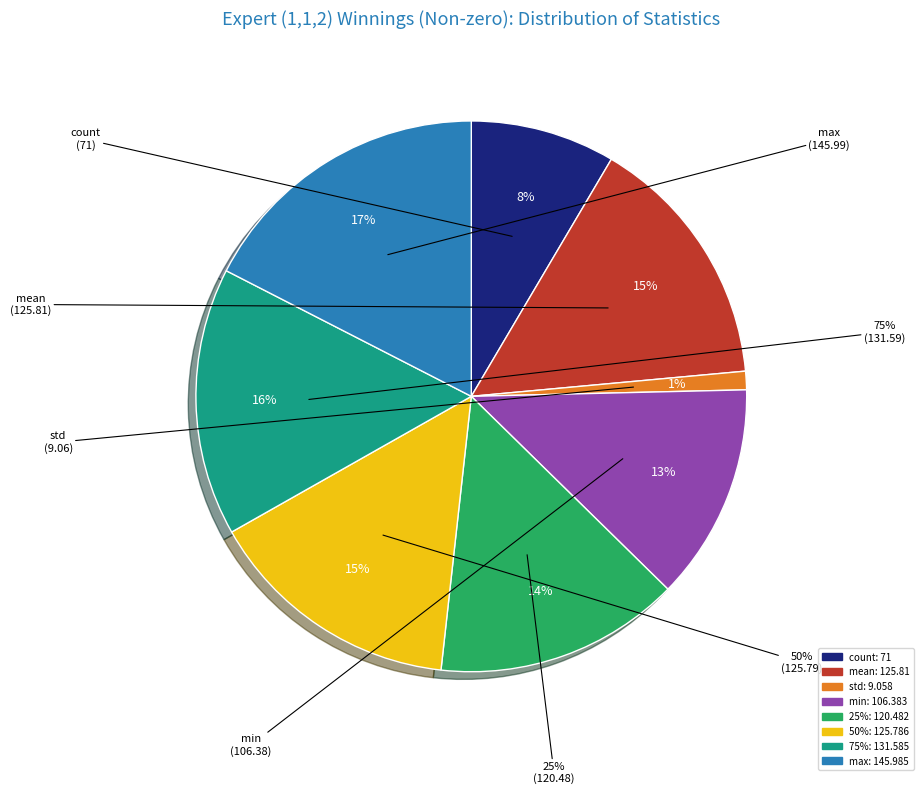

What percentage do min and mean together represent?

27.8%